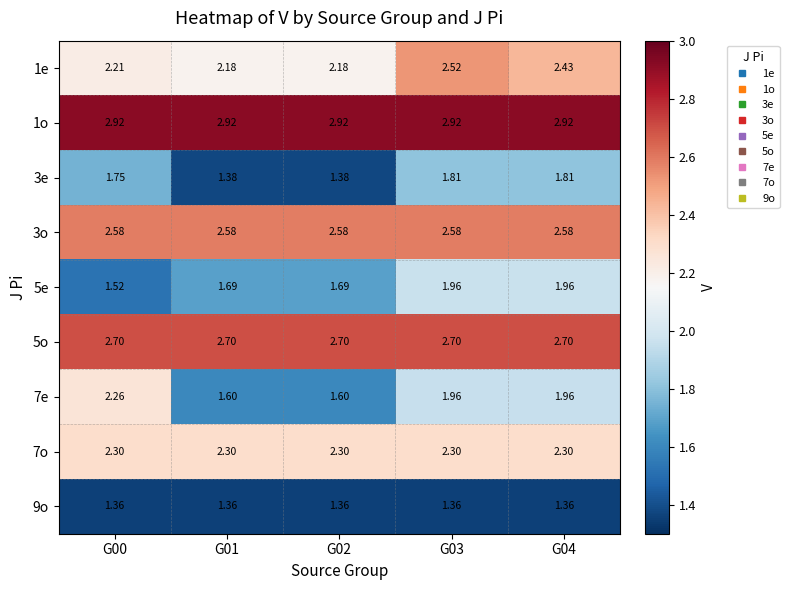

Count the number of categories in the chart.

5